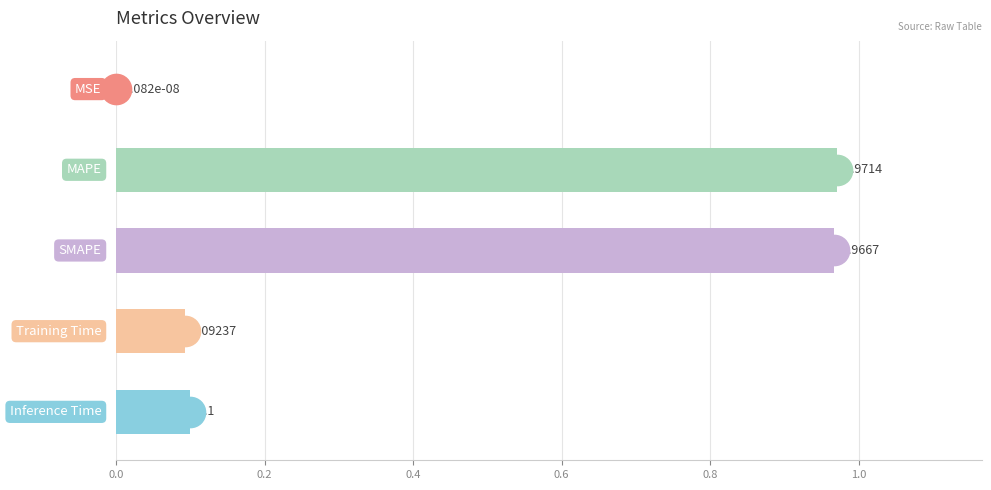

What is the sum of all values?

2.1